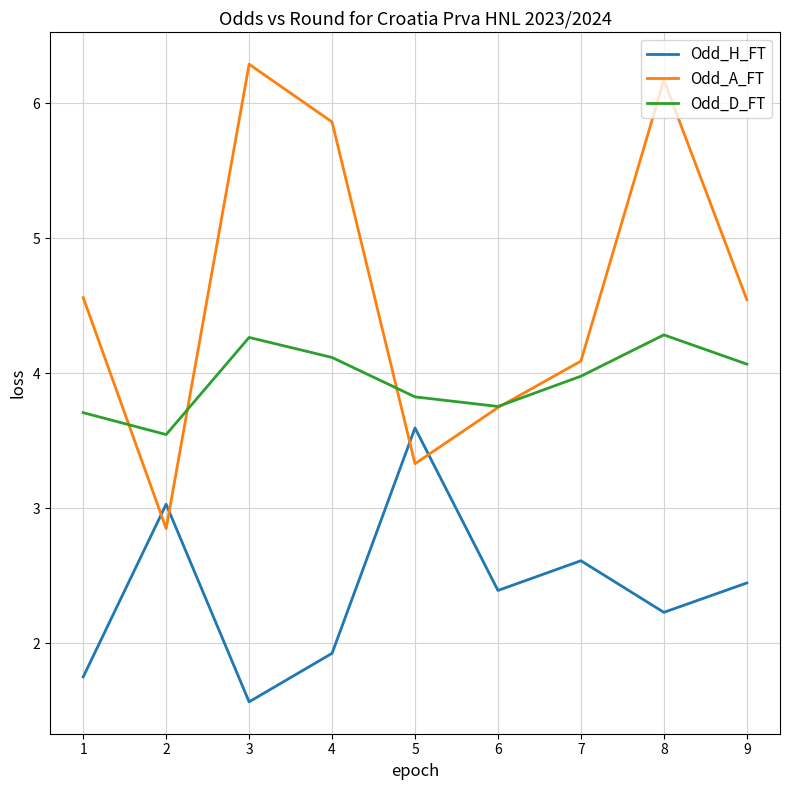

How many intersections are there between Odd_A_FT and Odd_H_FT?

4